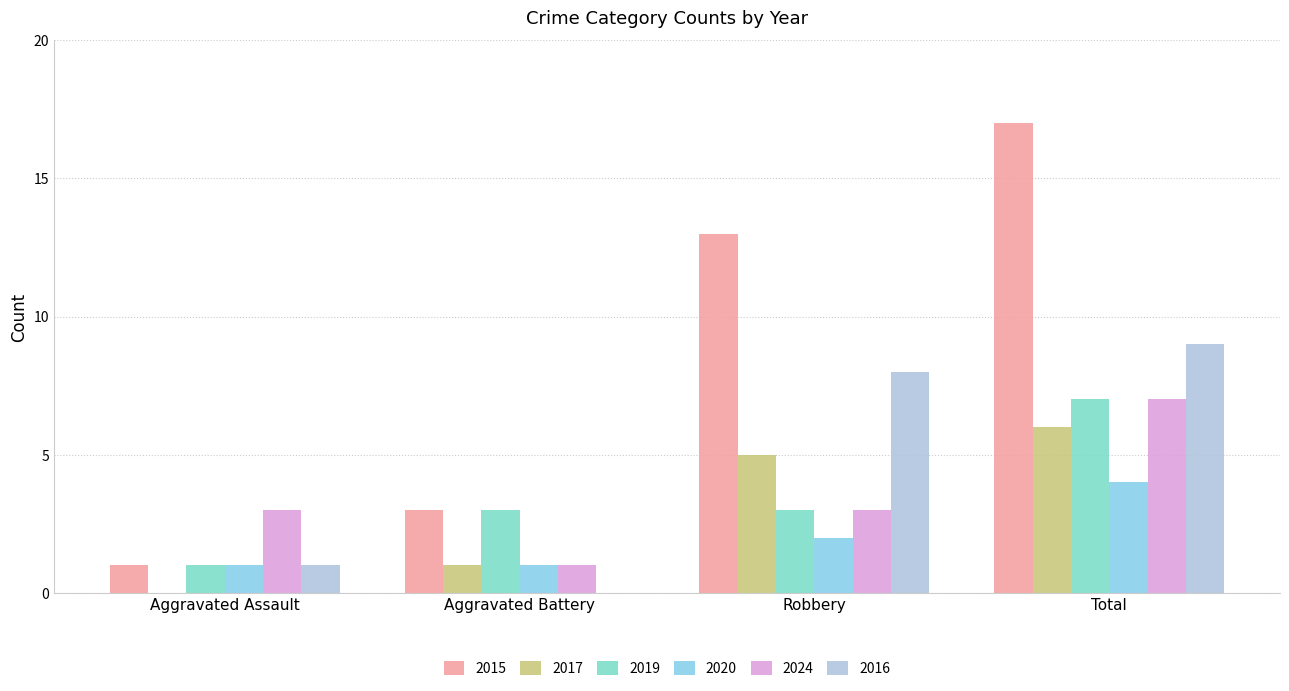

Between Aggravated Assault and Total, which series saw the biggest shift?

2015